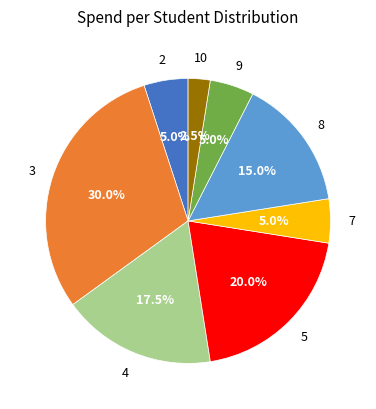

Does any single category account for the majority?

No